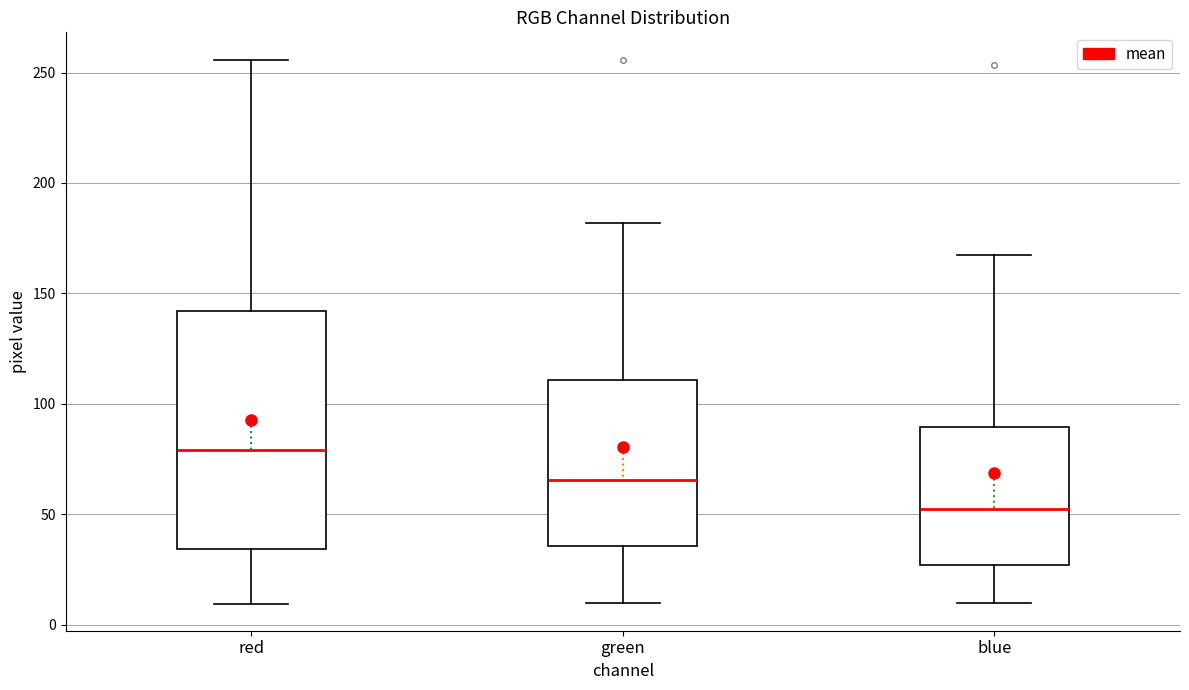

Which box's median line is the highest?

red